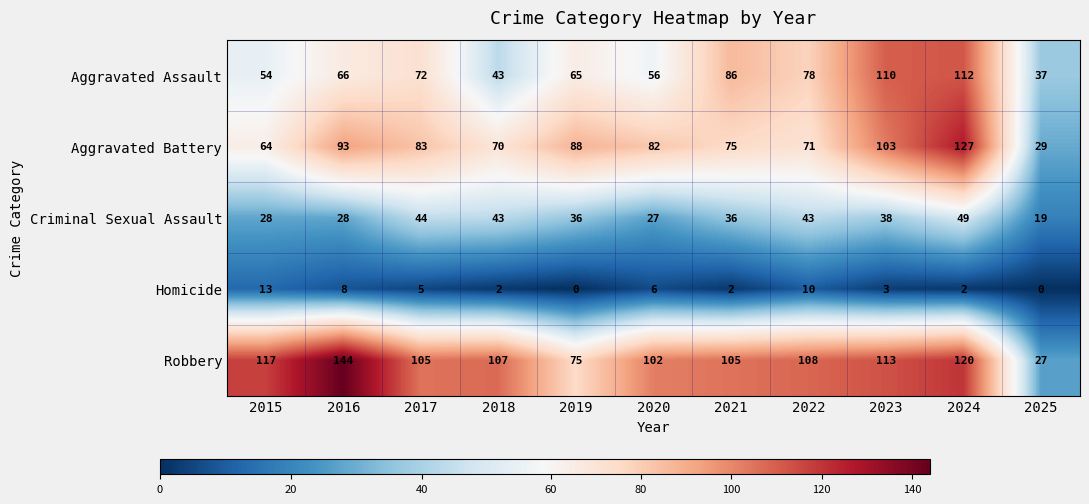

How many data points does each series have?

11